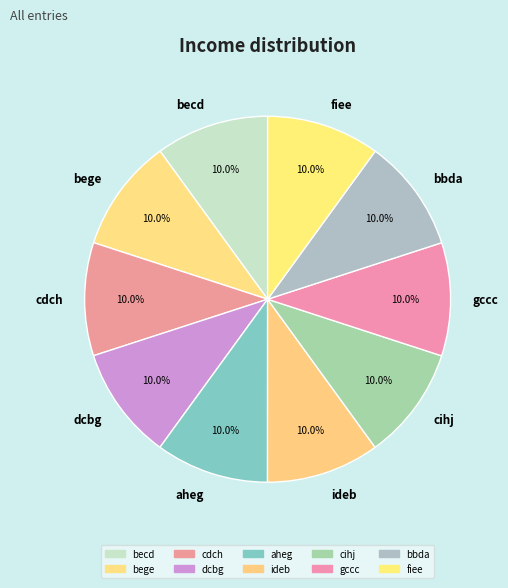

Combined, do bbda and aheg account for over 50%?

No